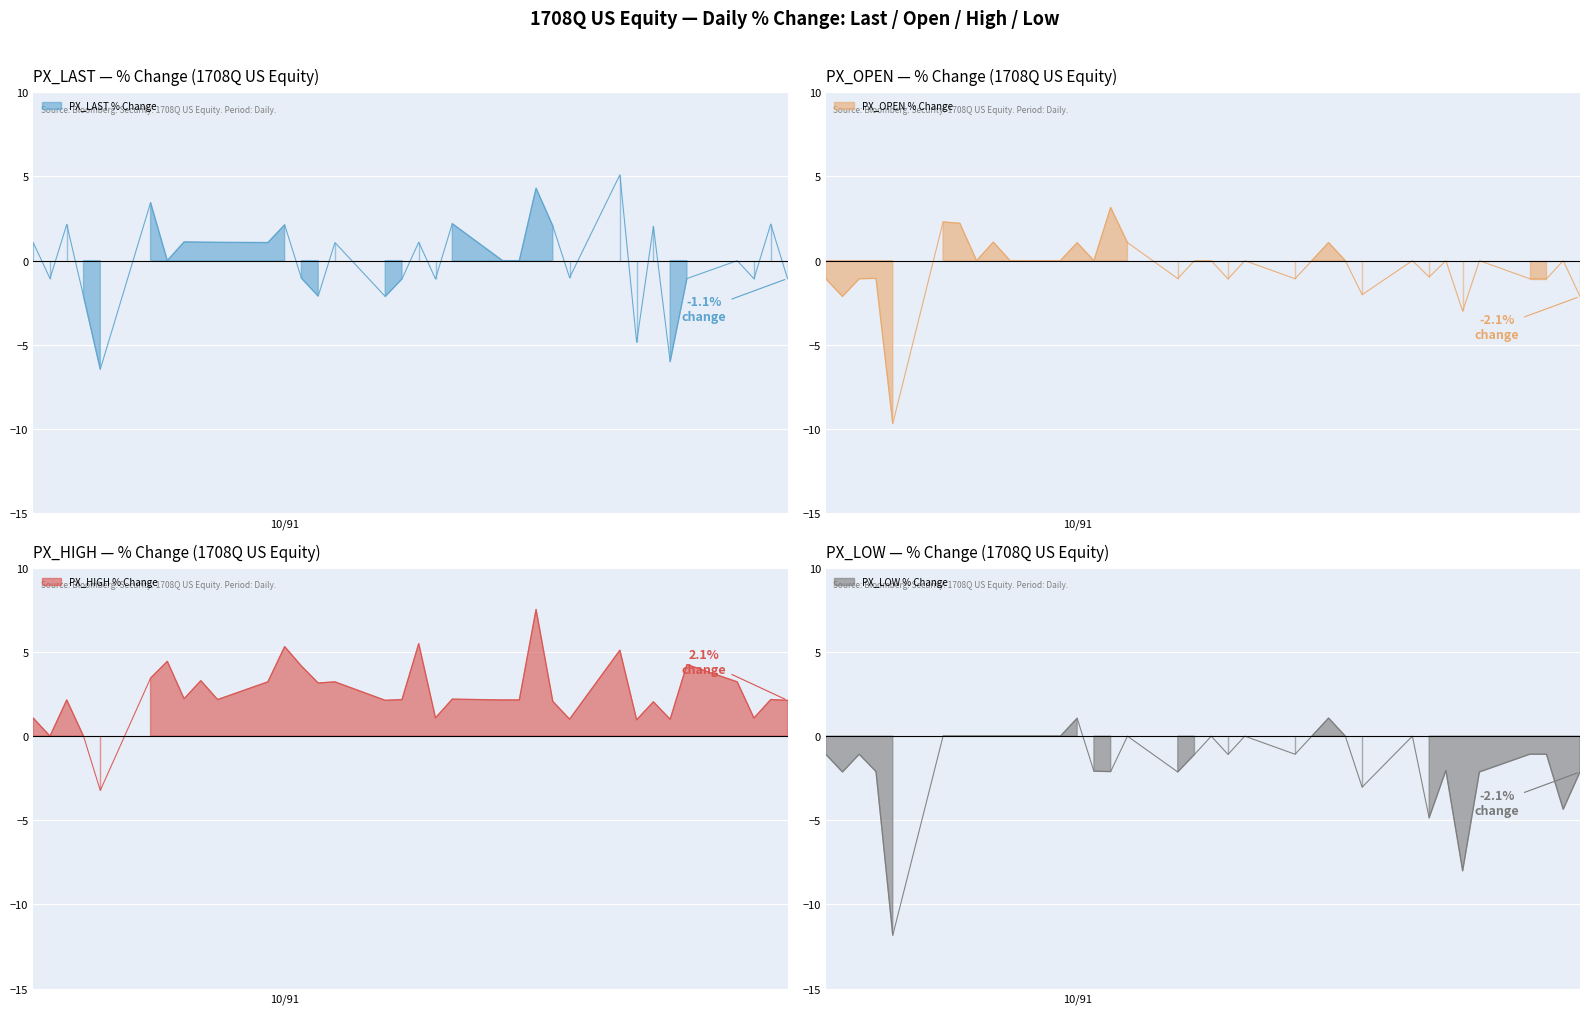

What is the sum of the PX_LAST % Change values at 1991-10-02 and 1991-09-19?

-3.1